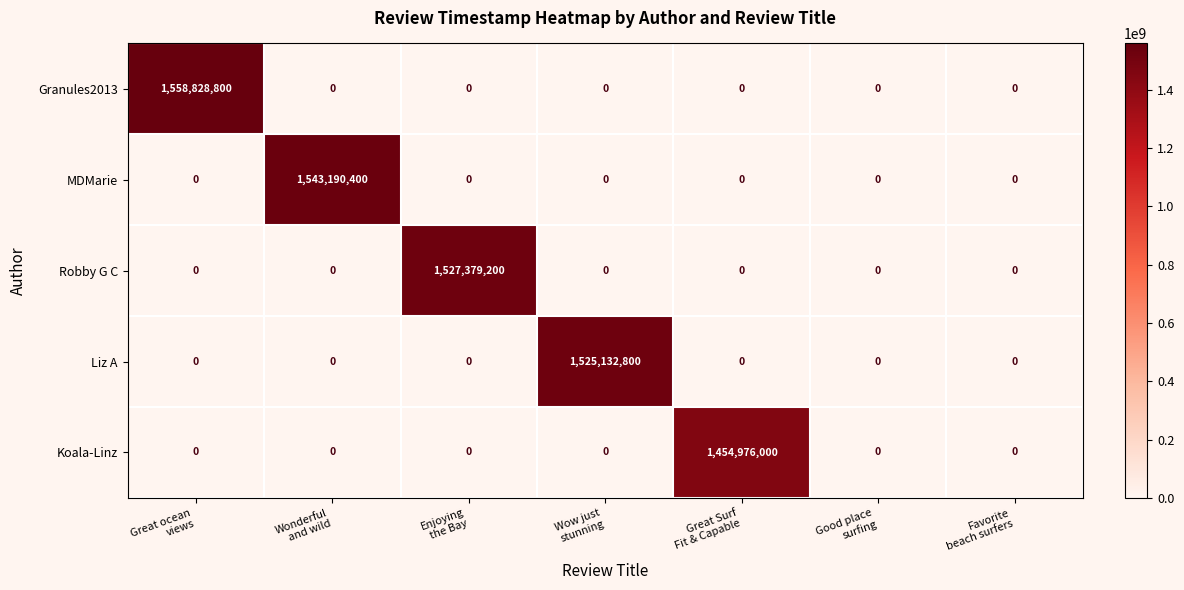

What is the sum of all Granules2013 values?

1558828800